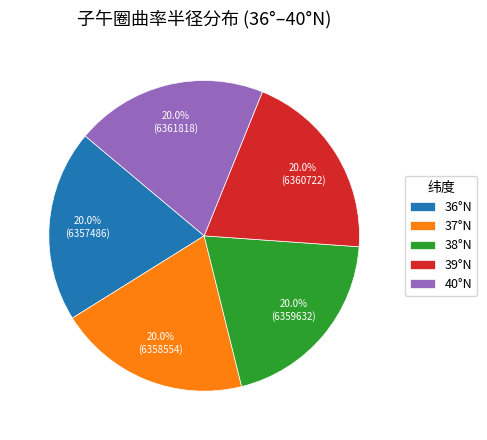

Approximately how many times larger is the value at 36°N compared to 37°N?

1.0